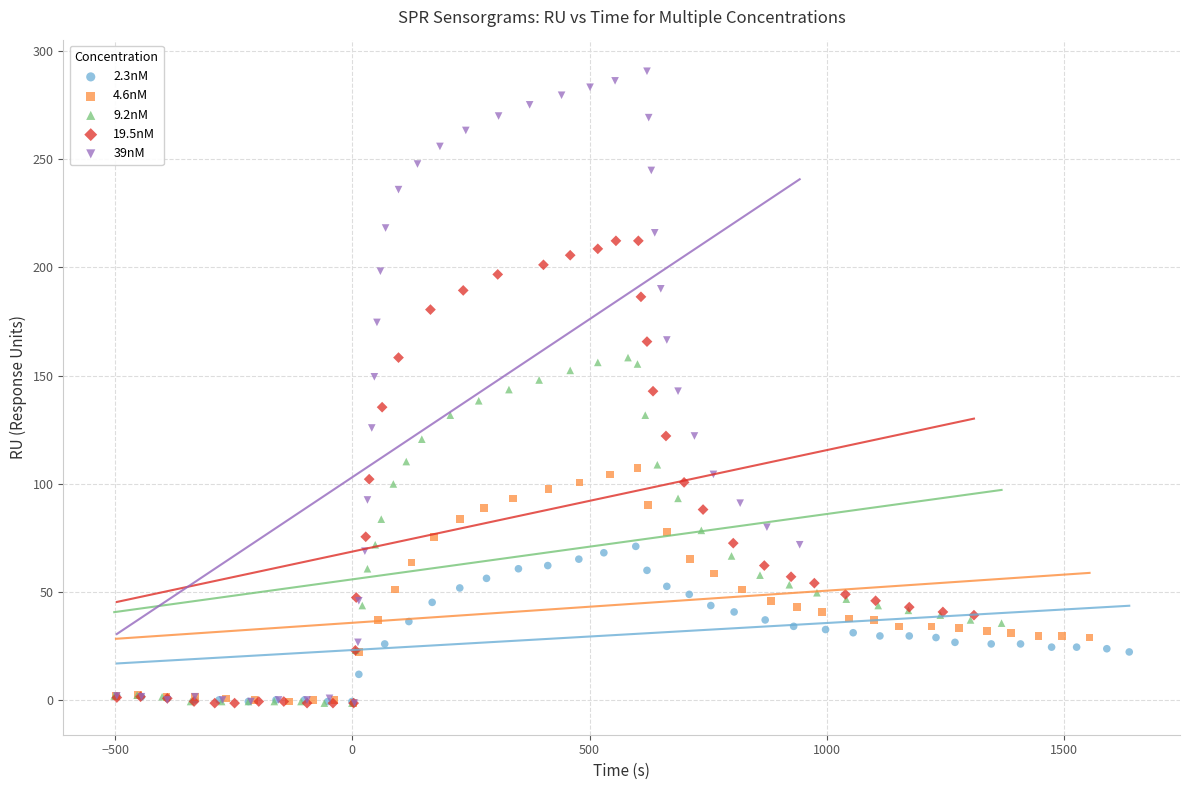

Which series has the largest Y range (max minus min)?

39nM